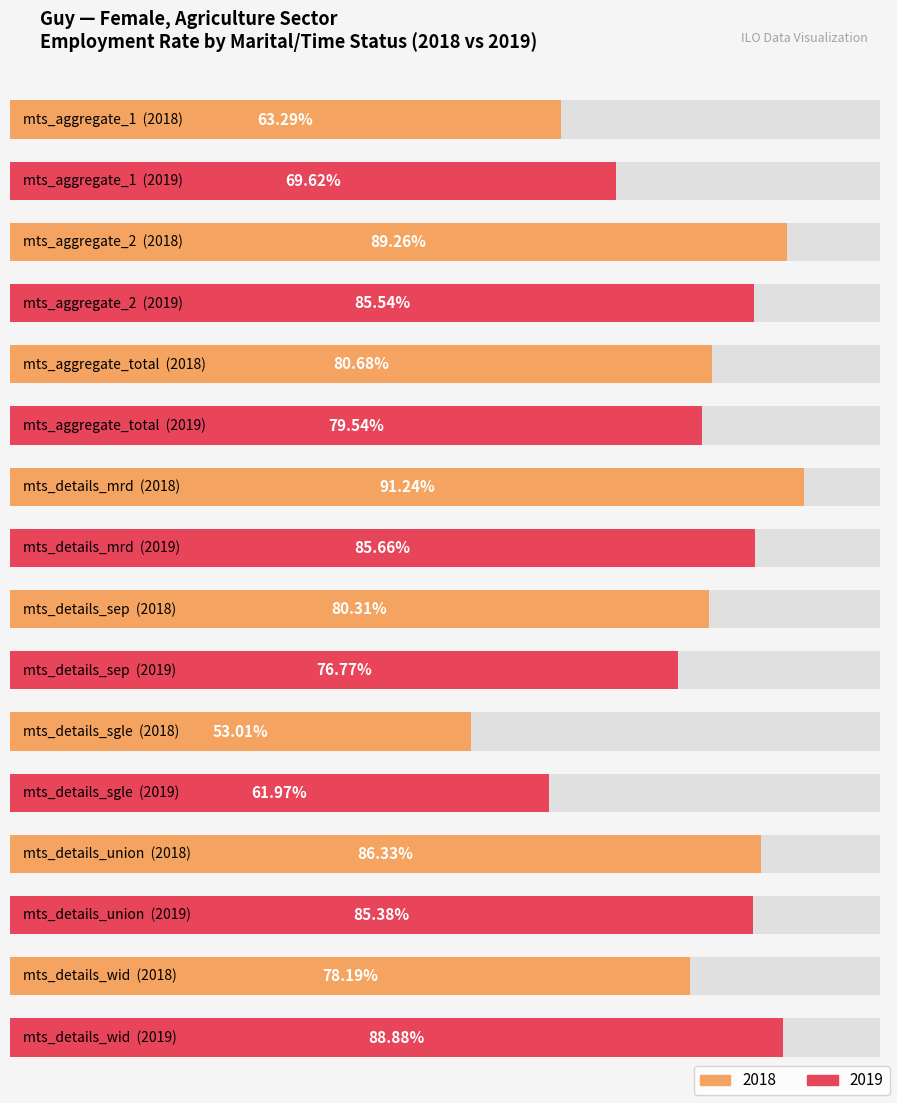

Where is 2018 nearest to the value 72?

mts_details_wid